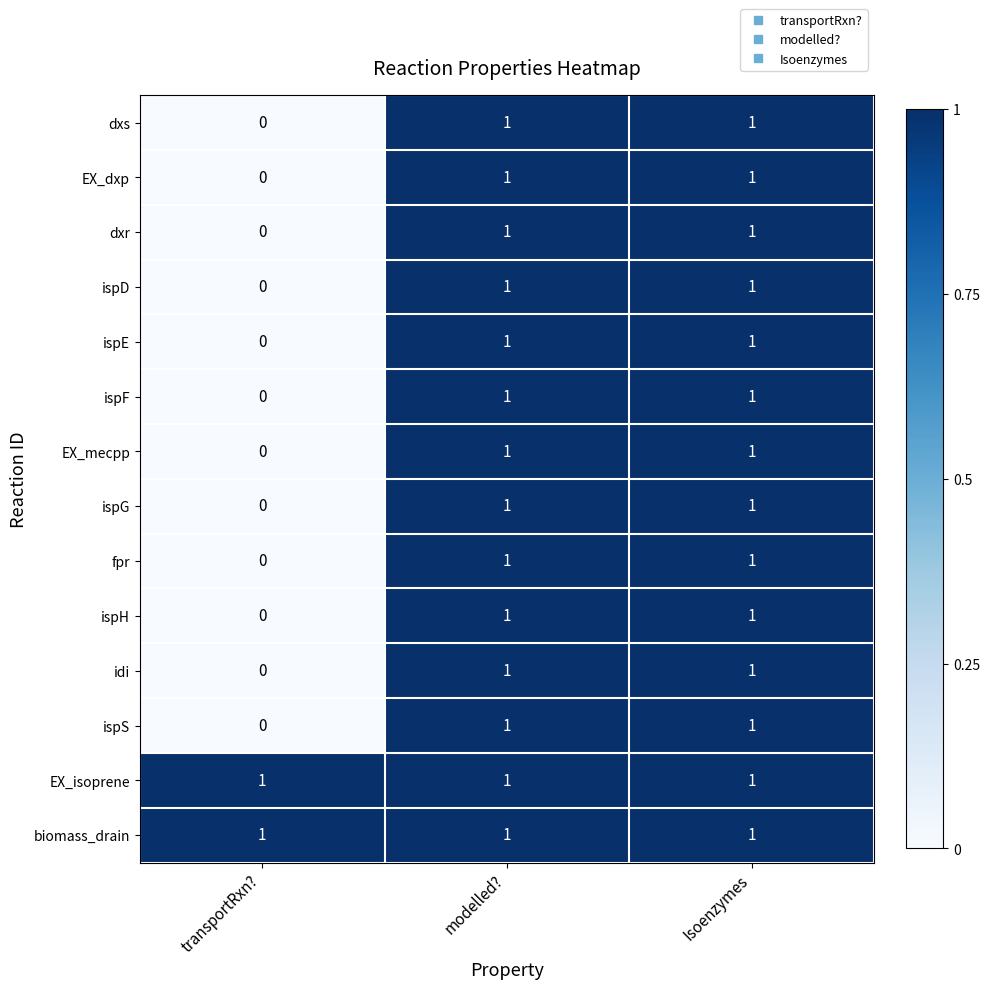

At how many categories does at least one series exceed 0?

3